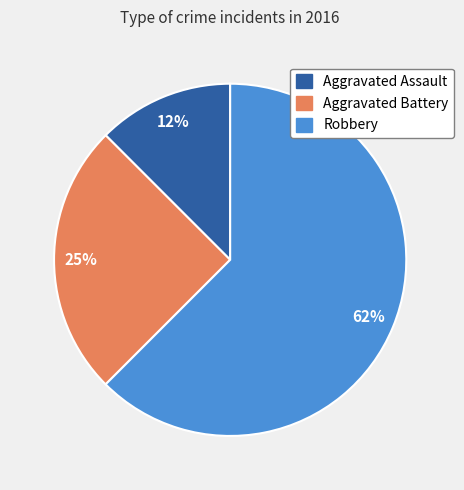

Which slice is the largest?

Robbery